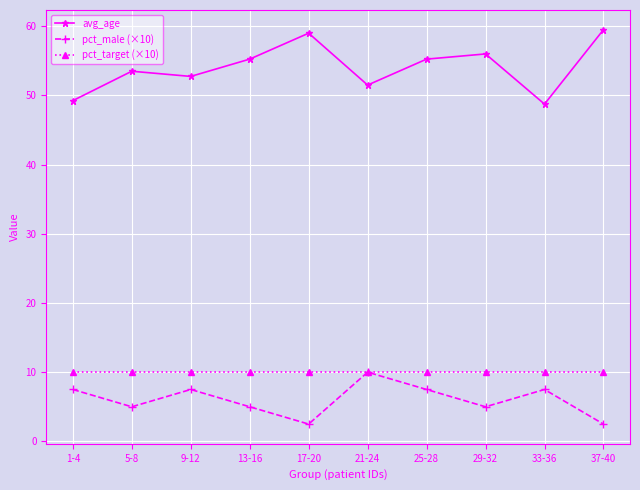

The value of avg_age at 9-12 is 52.8. True or false?

True